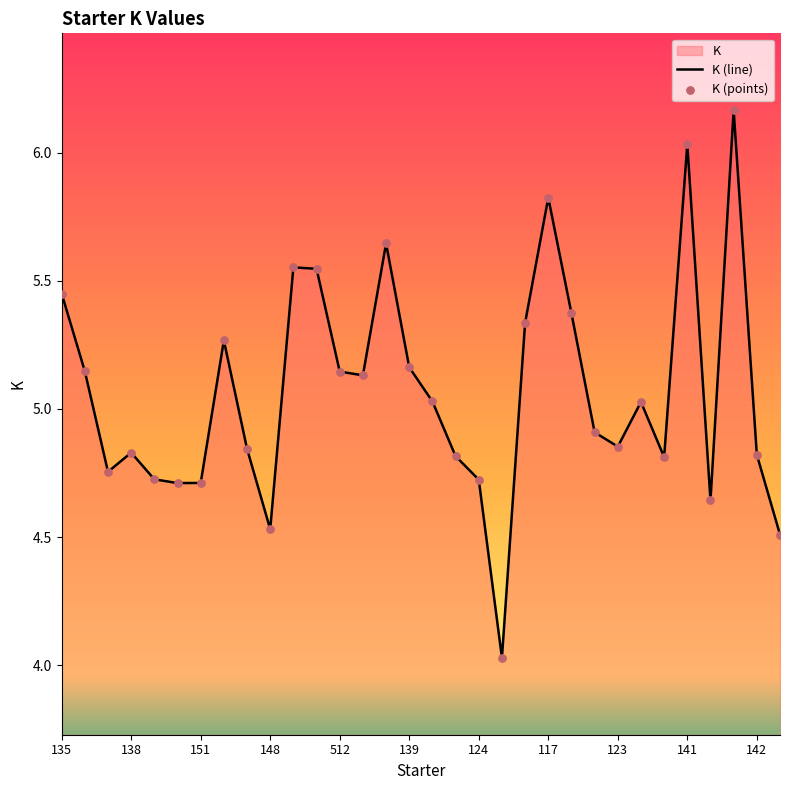

What is the change in value from 157 to 165?

+0.8